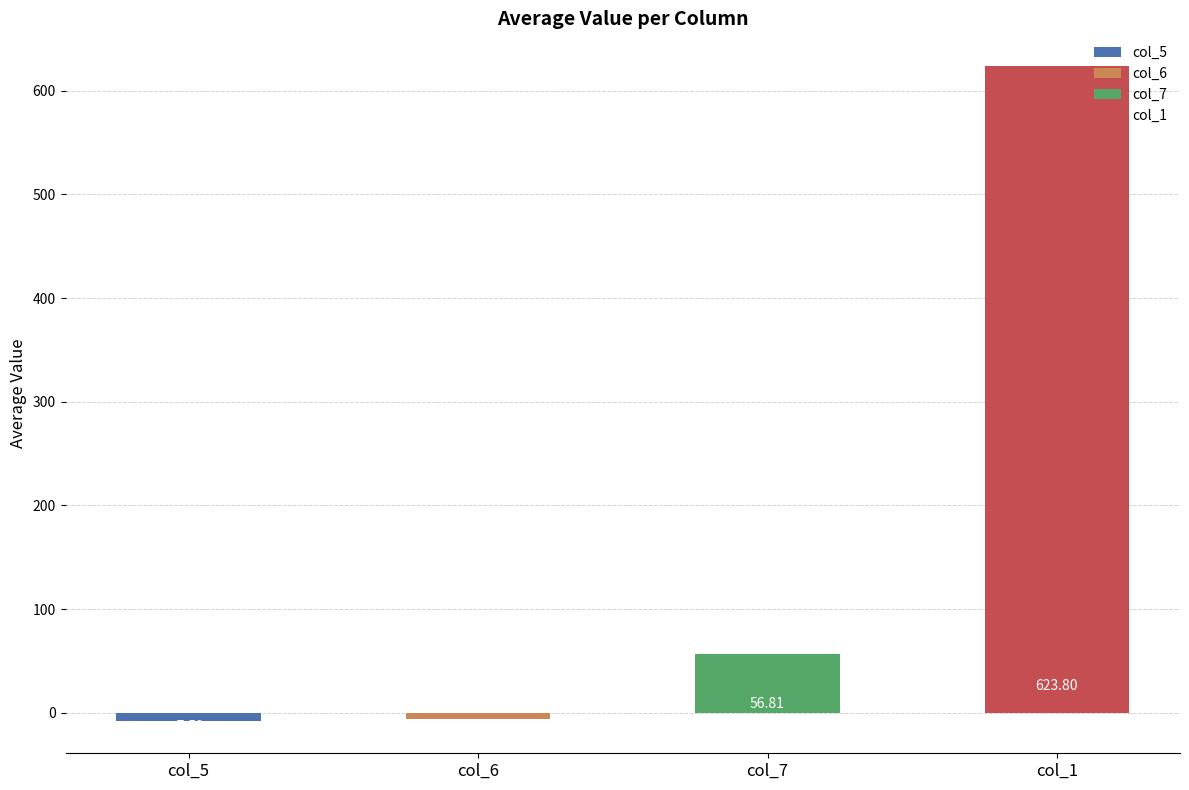

What is the sum of all values?

667.2